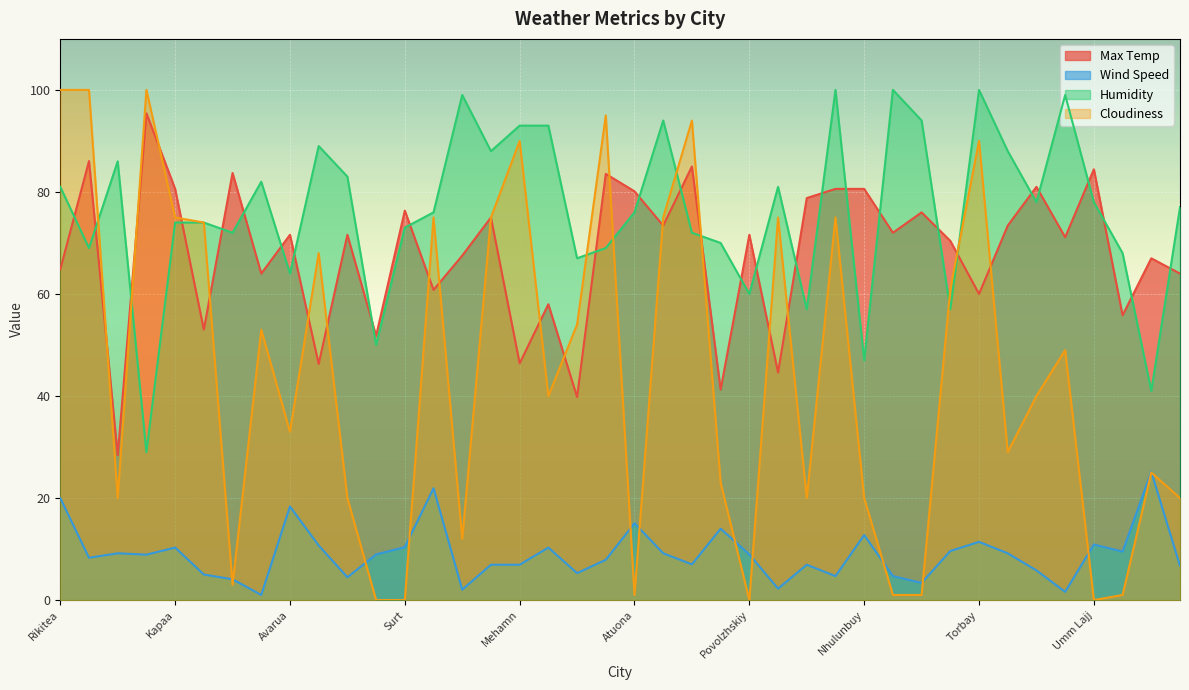

How many data points in Wind Speed are above 8?

22